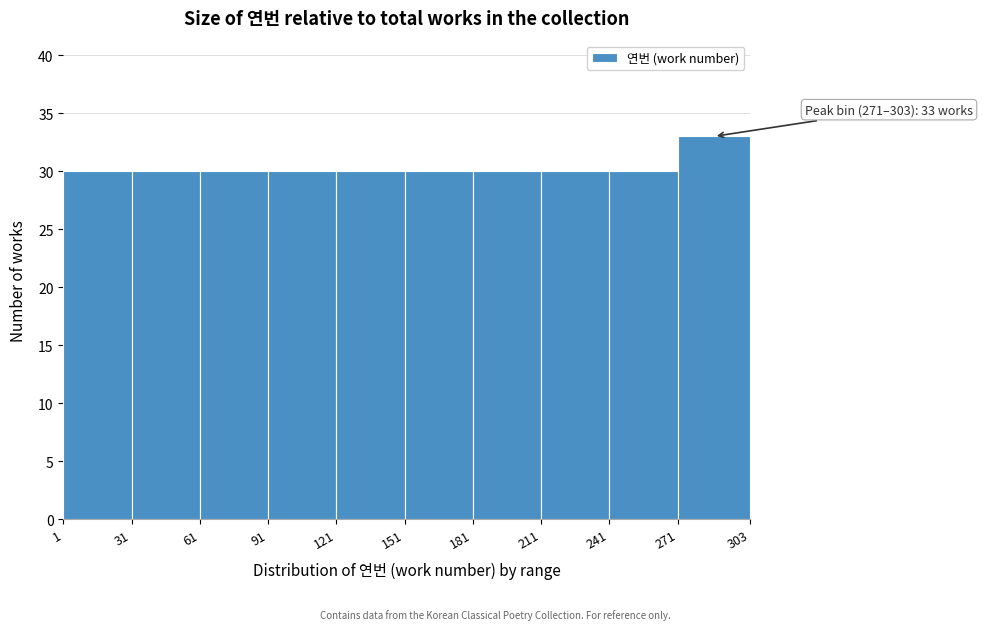

Which range on the x-axis has the tallest bar?

271 to 303